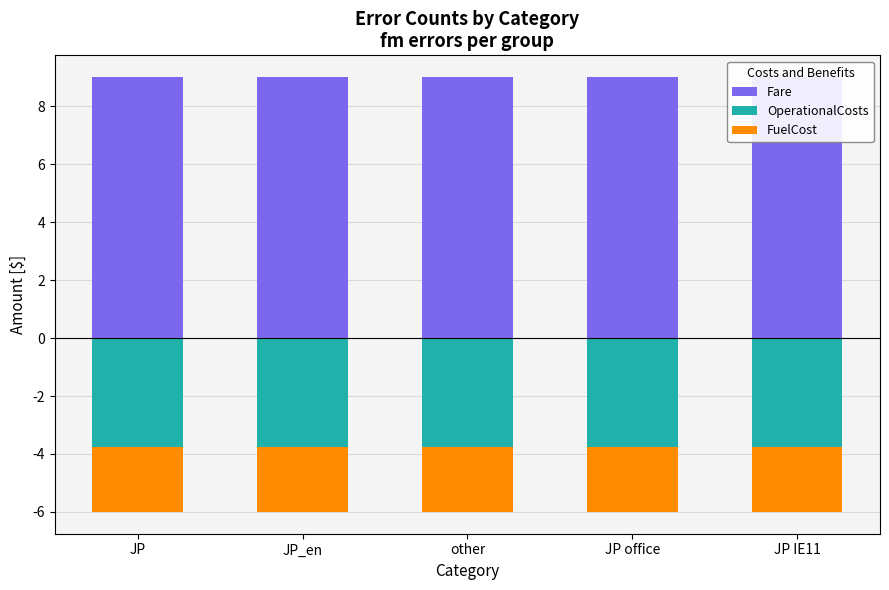

What is the approximate value of OperationalCosts at JP?

-3.8